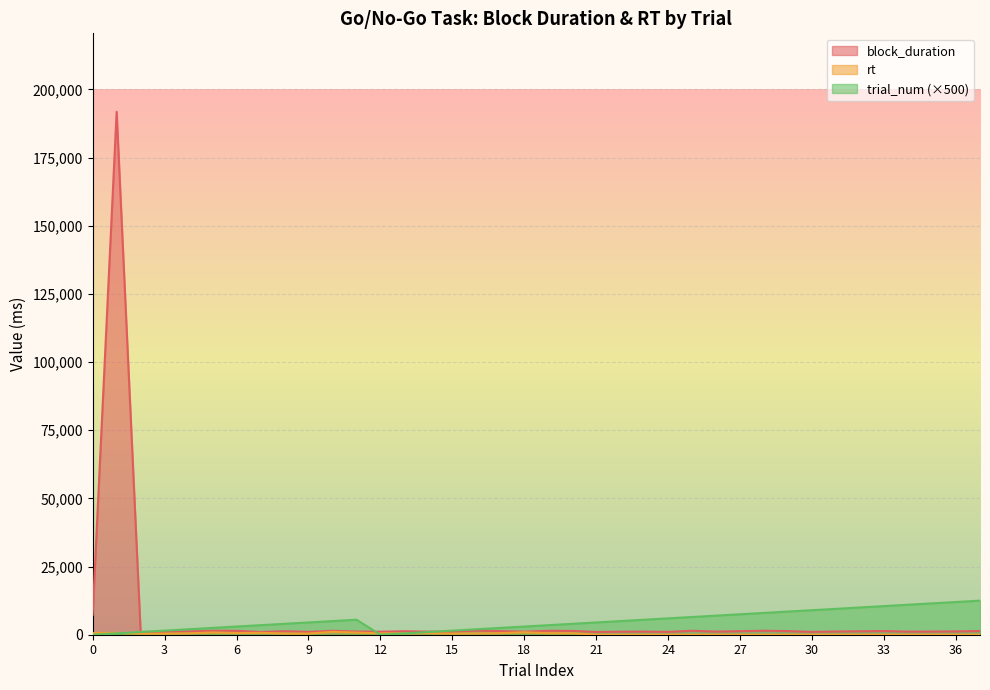

Between 9 and 26, which is larger?

26